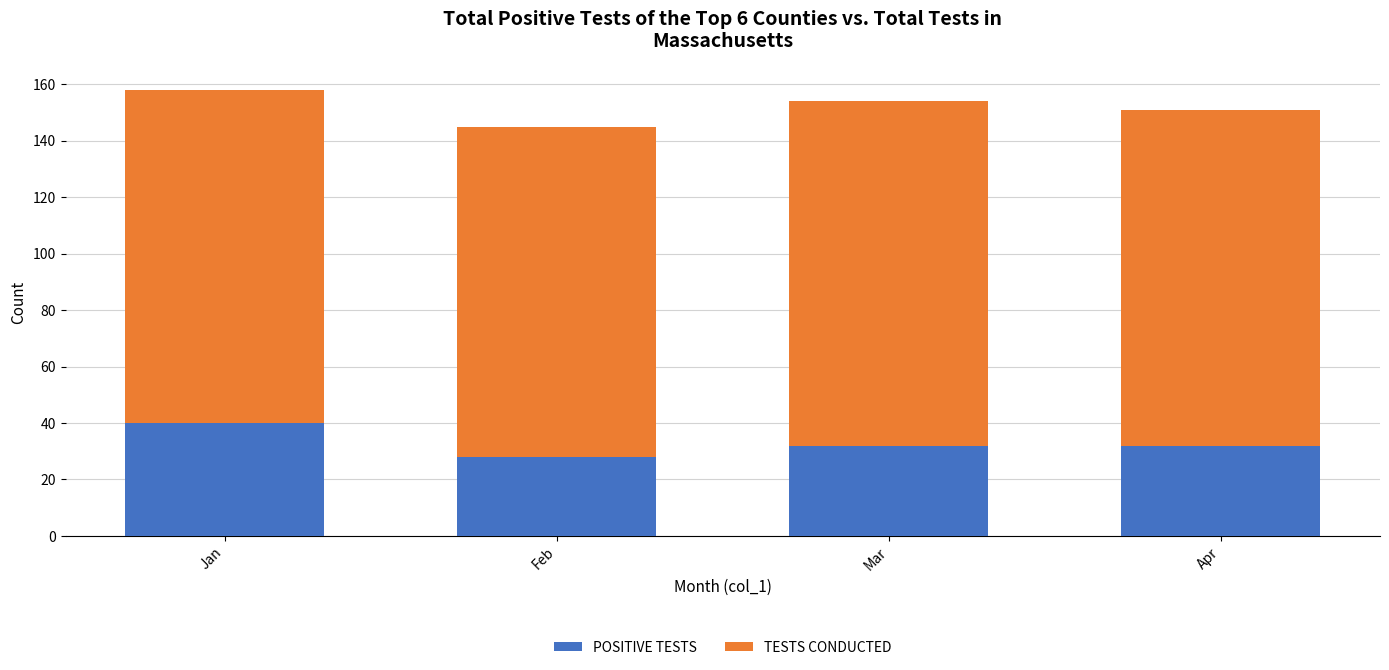

What is the minimum value for POSITIVE TESTS?

28